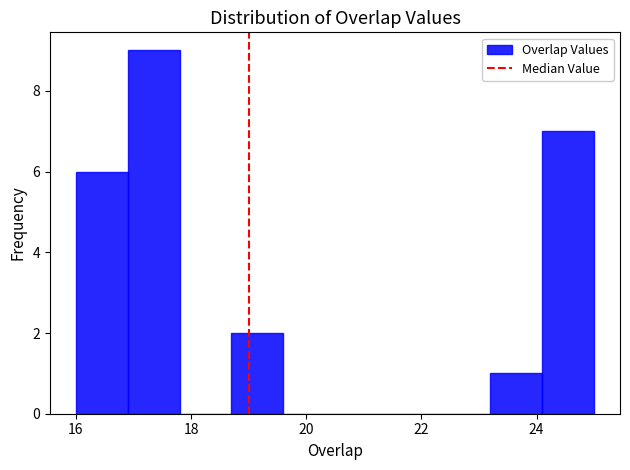

What is the height of the bar covering 18.7 to 19.6 on the x-axis? Neither the bar edges nor the heights are printed on the chart, so give them approximately, as read against the axes.

2